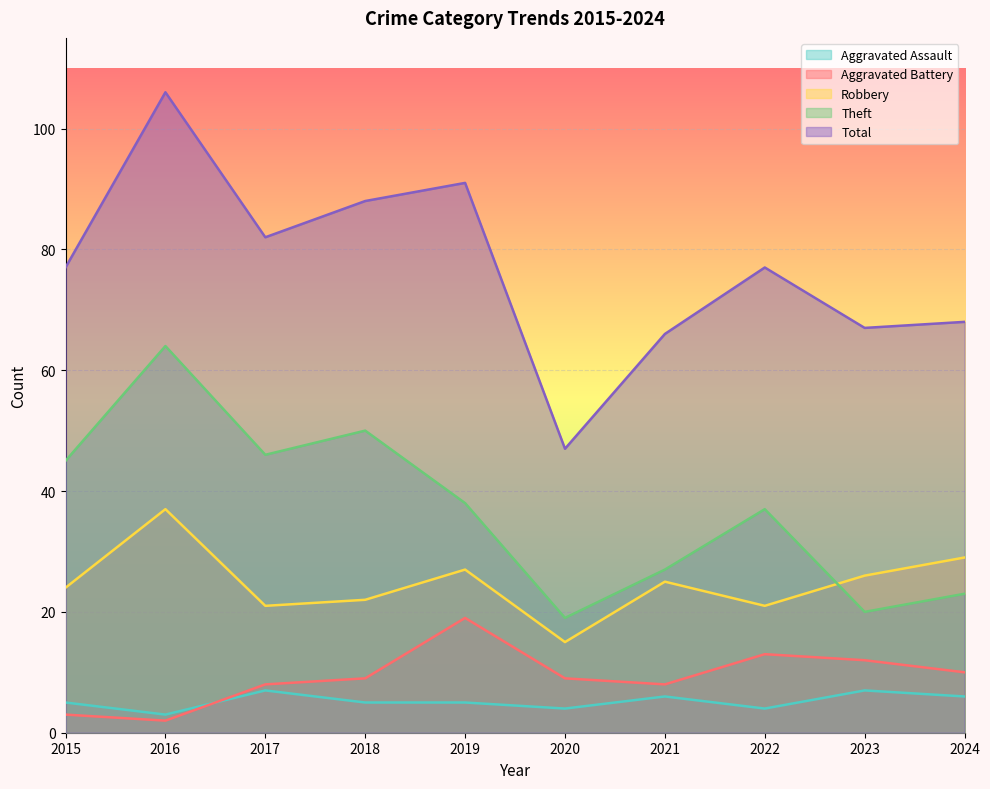

What is the difference between the Total values at 2019 and 2020?

44